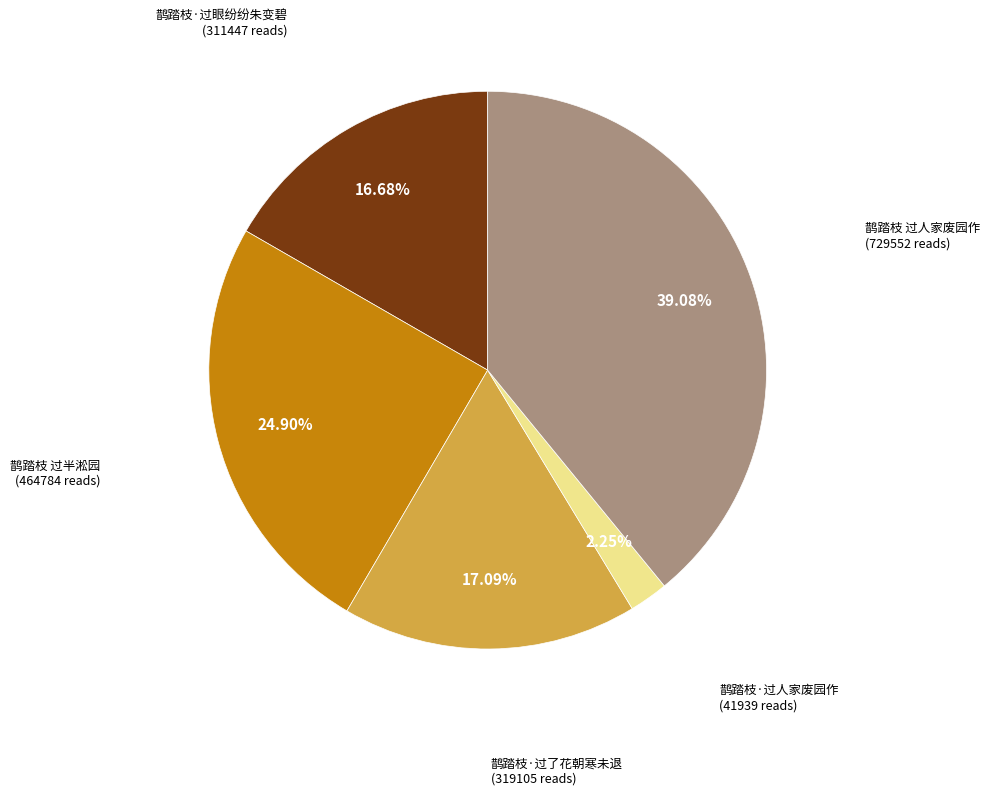

Is it true that 鹊踏枝·过眼纷纷朱变碧 is 8% of the pie?

False